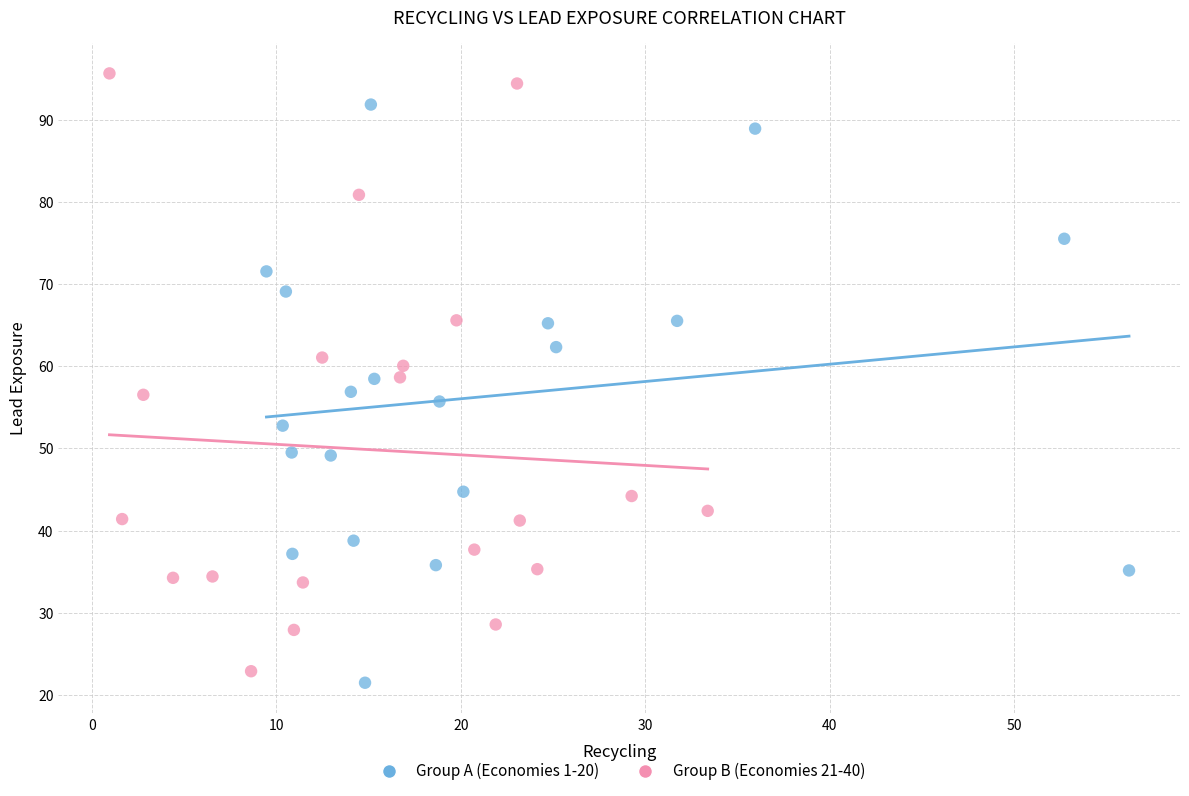

Which series contains the highest Y value?

Group B (Economies 21-40)